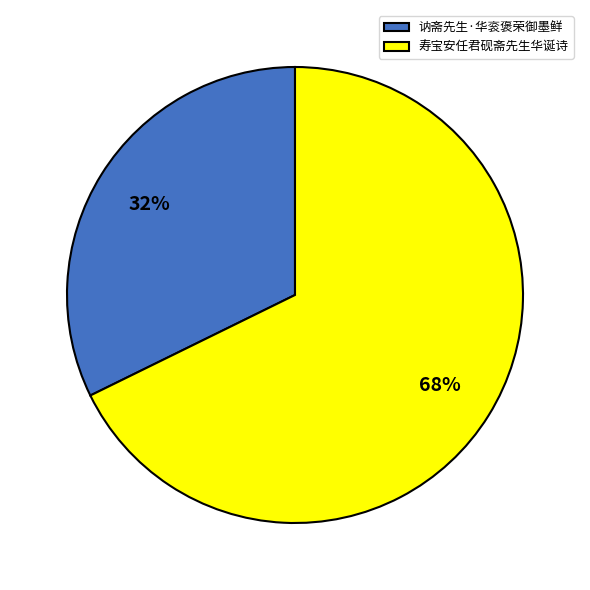

To the nearest percent, what percentage of the pie is 寿宝安任君砚斋先生华诞诗?

68%